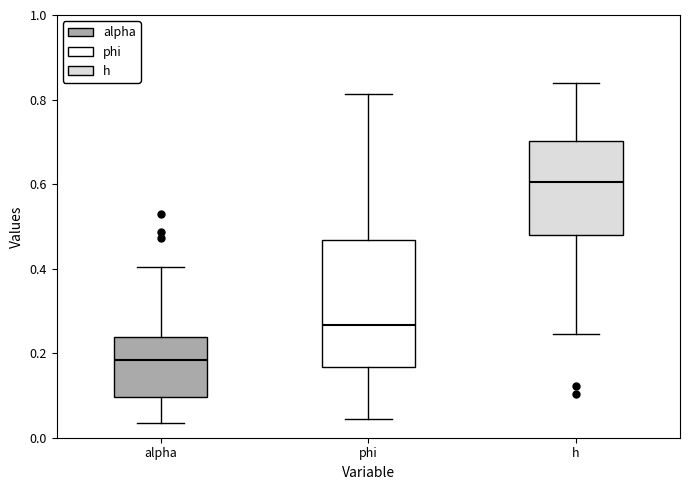

Reading left to right, read every box against the y-axis: the position of its median line, the range the box covers, and the ends of its whiskers. The values are not printed on the chart, so give them approximately, as read against the axis.

alpha: median 0.18, box 0.10 to 0.24, whiskers 0.04 to 0.40
phi: median 0.26, box 0.16 to 0.46, whiskers 0.04 to 0.82
h: median 0.60, box 0.48 to 0.70, whiskers 0.24 to 0.84